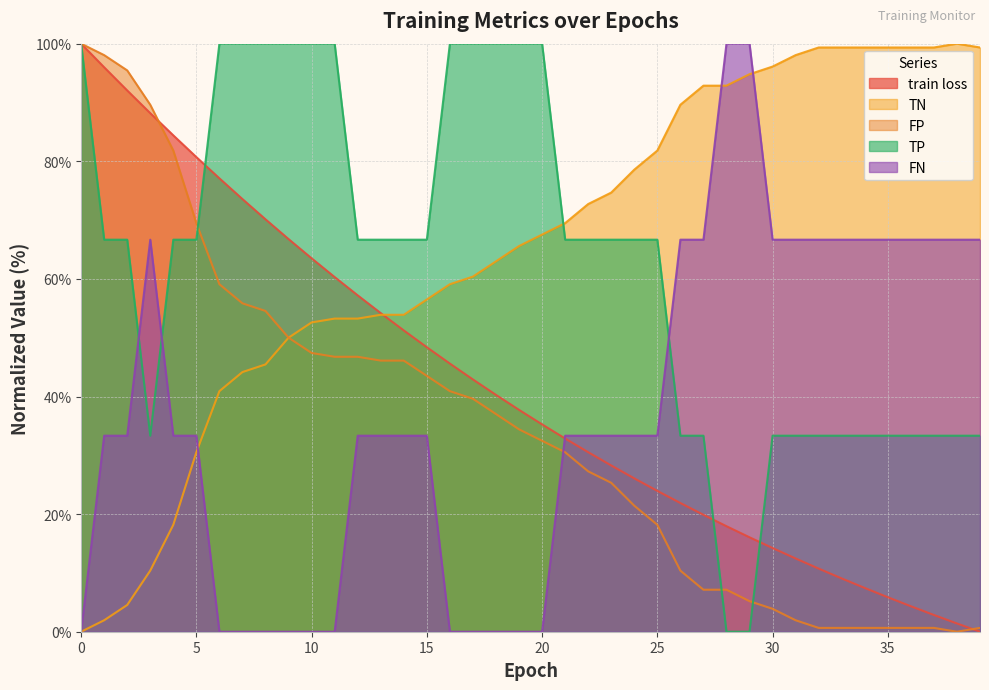

What is the value of the train loss point at the 34th from the left?

9.1